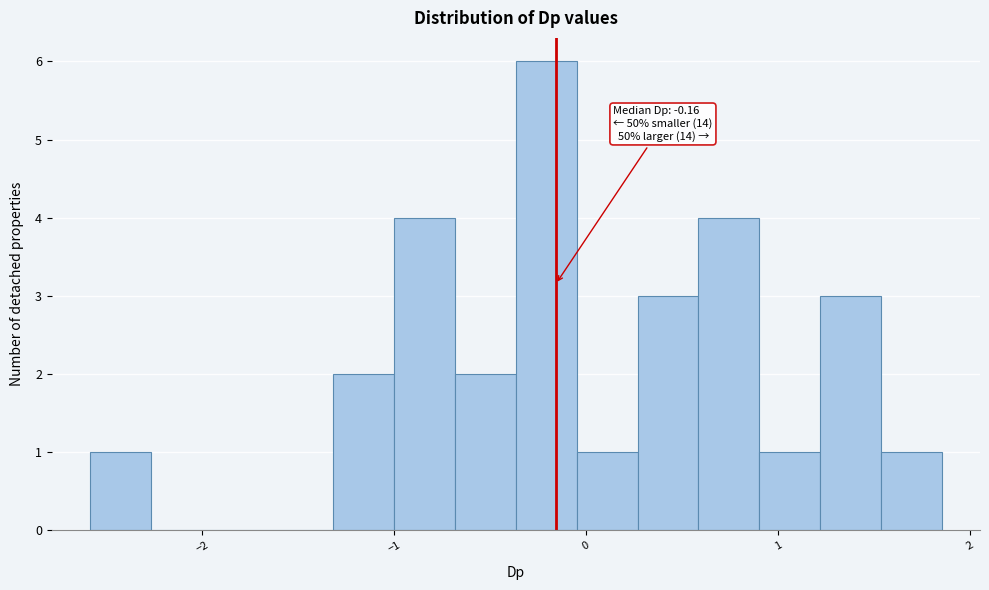

Read against the x-axis, roughly where is the centre of the tallest bar?

-0.2